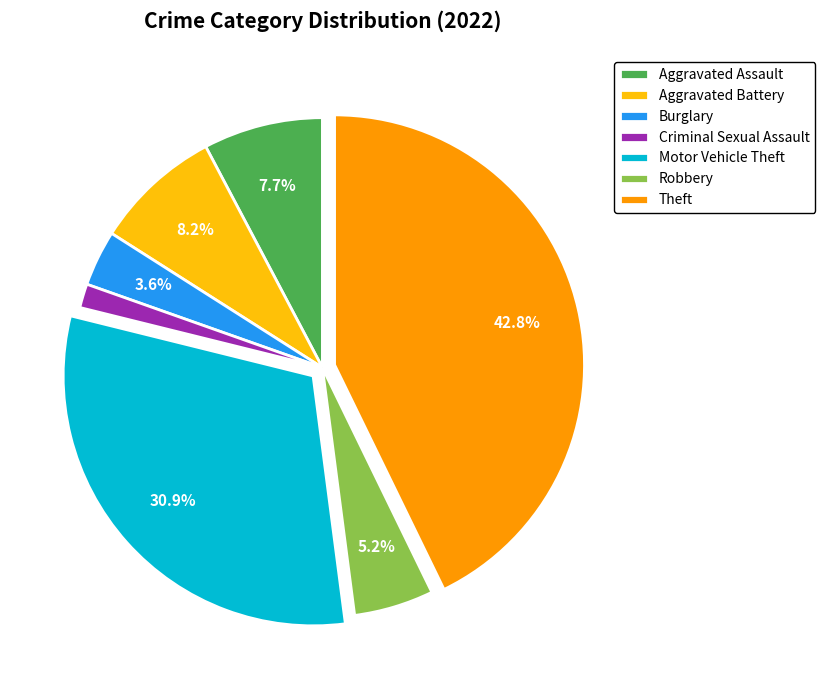

Is it true that Theft is 43% of the pie?

True